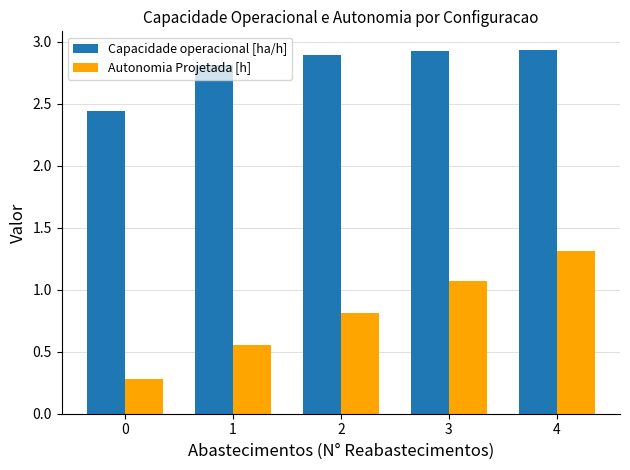

What is the spread (max minus min) of values at 0?

2.2